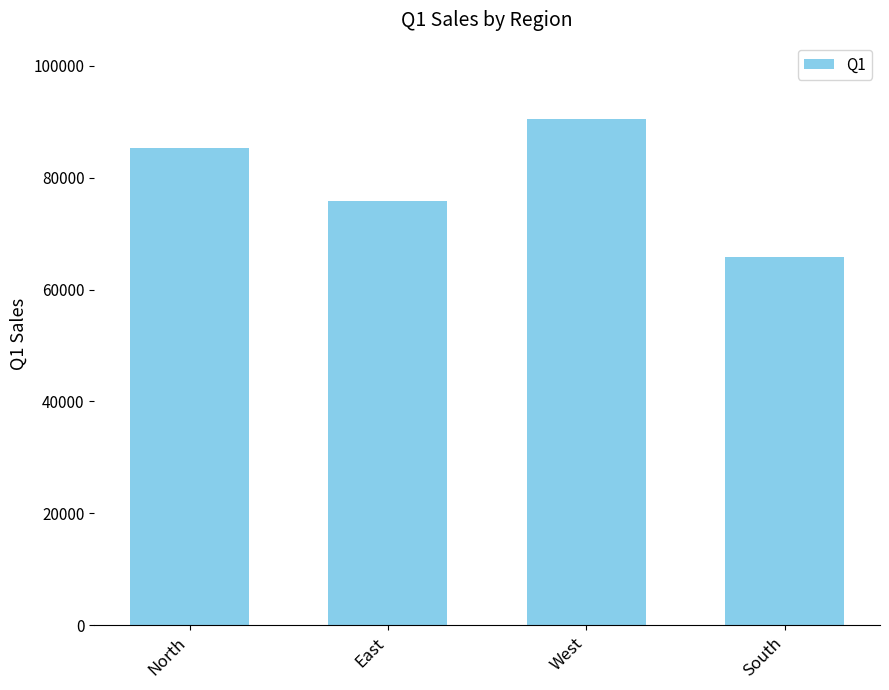

How many values are below 85292?

2